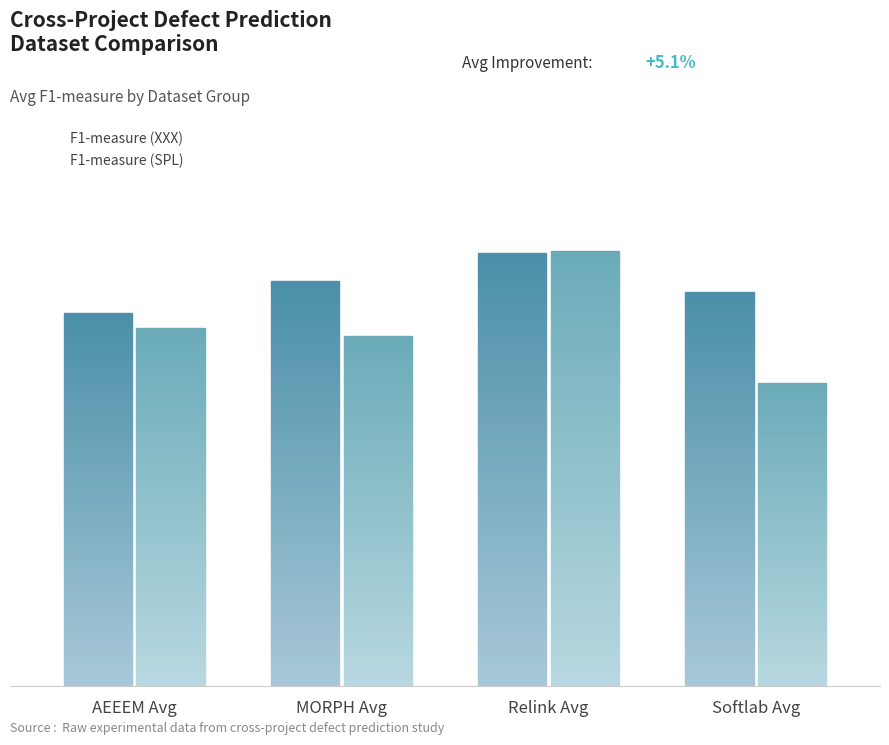

Between MORPH Avg and Relink Avg, which series saw the biggest shift?

F1-measure (SPL)